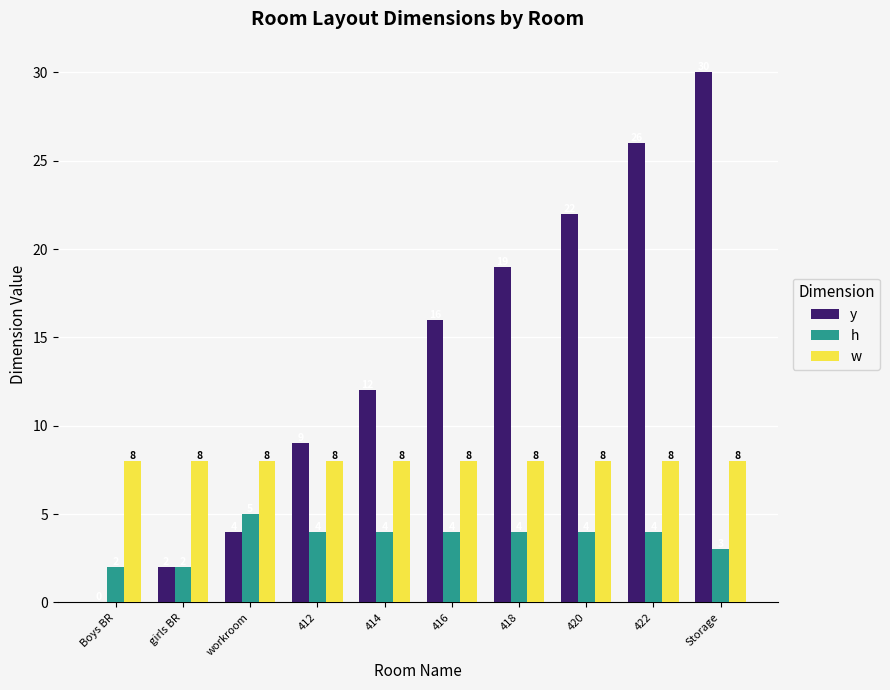

Is the value of w at 412 greater than the value of y at girls BR?

Yes